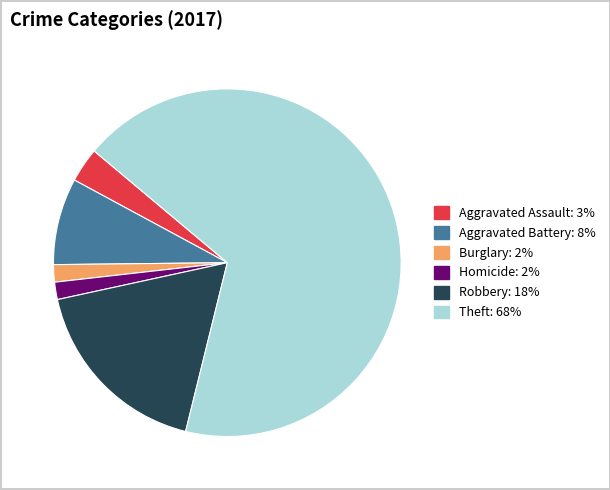

Is there any slice that represents more than half of the pie?

Yes